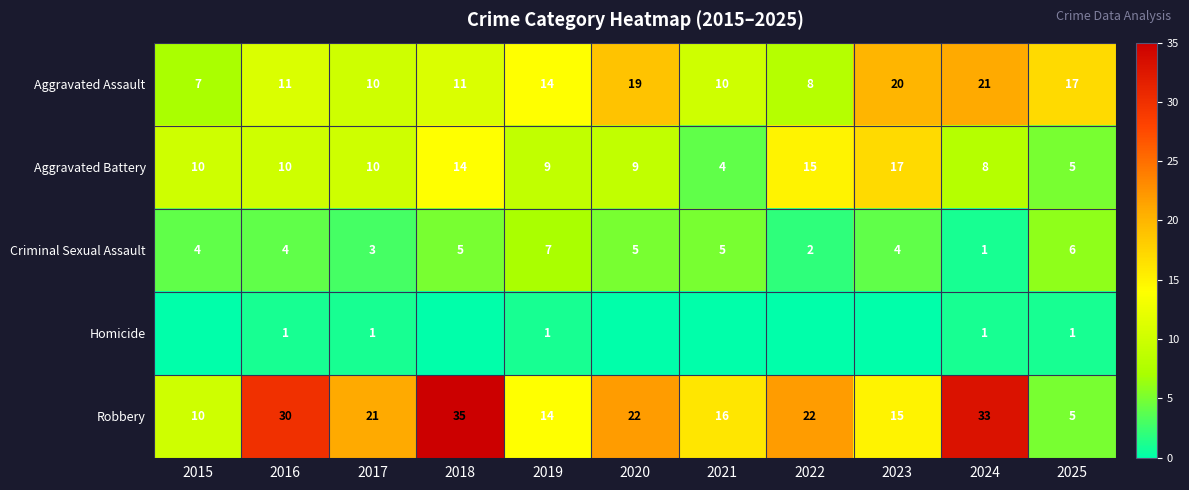

Where does the Robbery series first go above 21?

2016